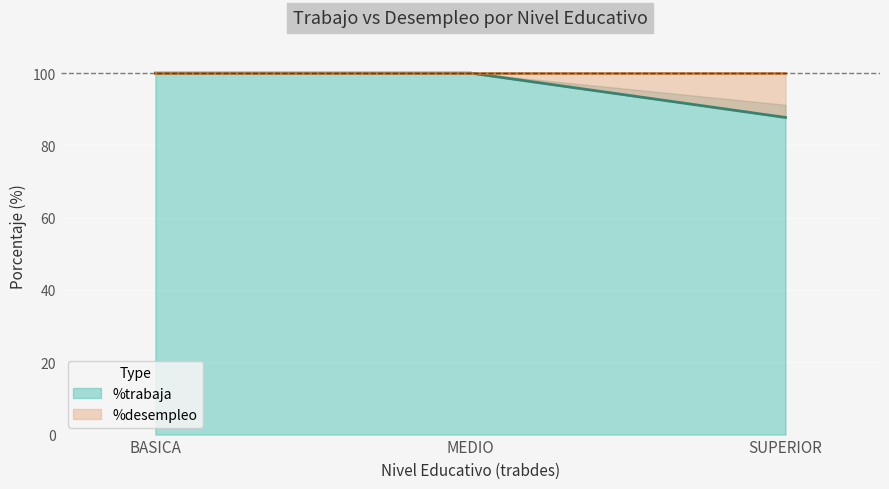

Which category has the lowest value across all series?

SUPERIOR